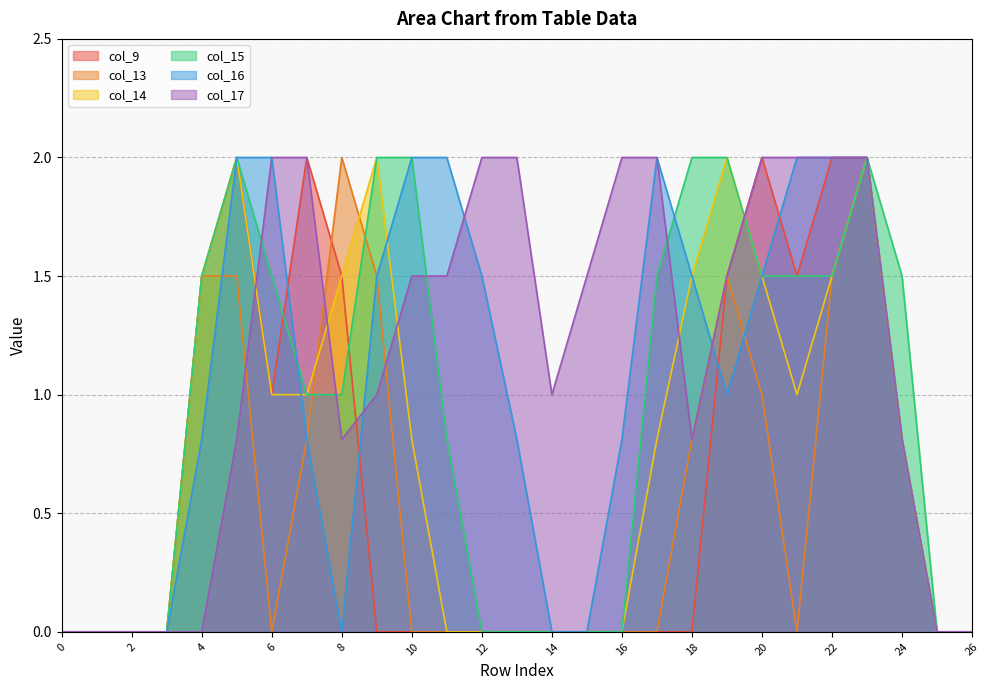

True or false: col_15 has more than 2 interior local peaks.

False